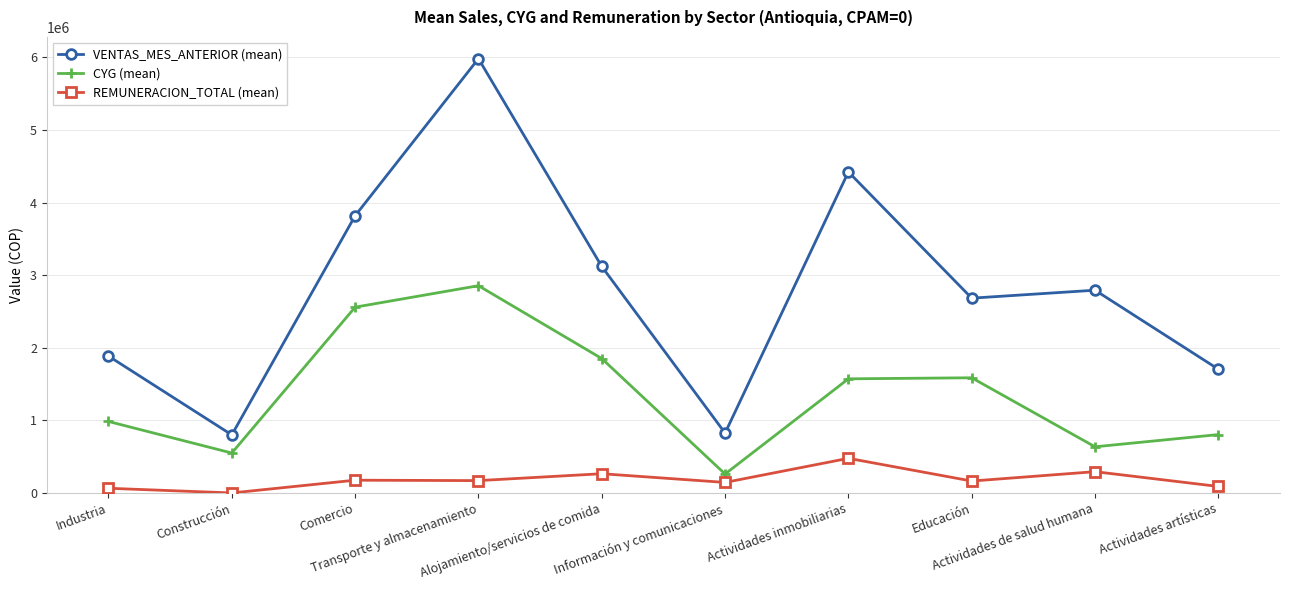

List the series in order of their overall mean, lowest first.

REMUNERACION_TOTAL (mean), CYG (mean), VENTAS_MES_ANTERIOR (mean)